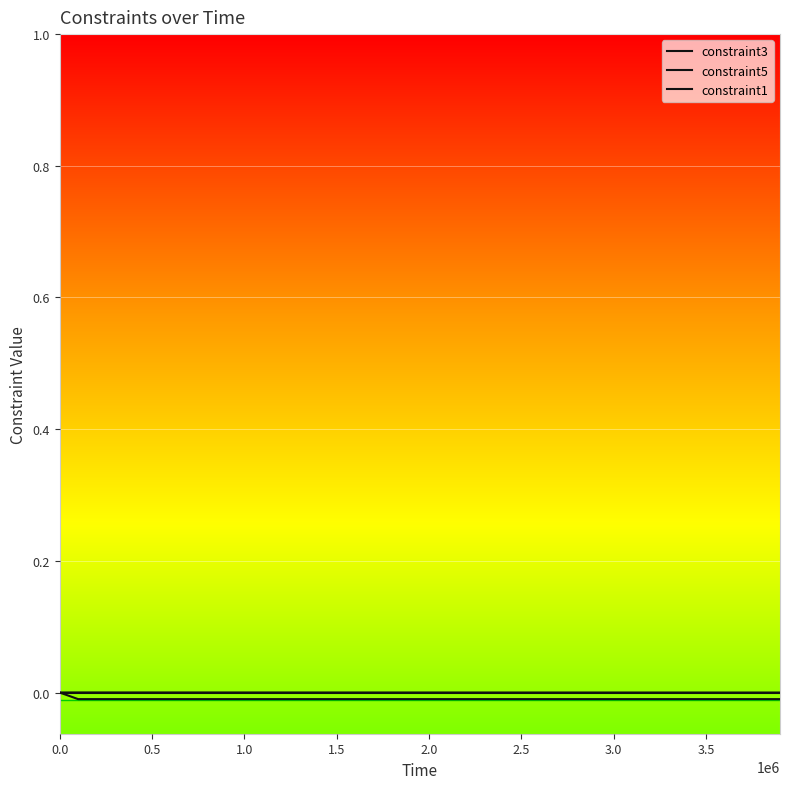

Does the chart have visible grid lines?

Yes